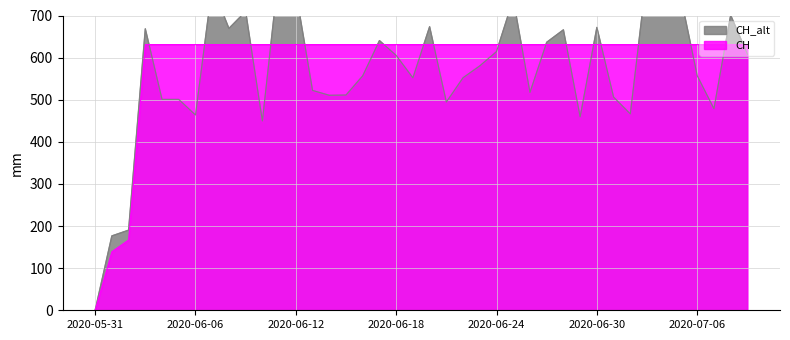

Which has a higher value, 2020-06-18 or 2020-07-01?

2020-06-18